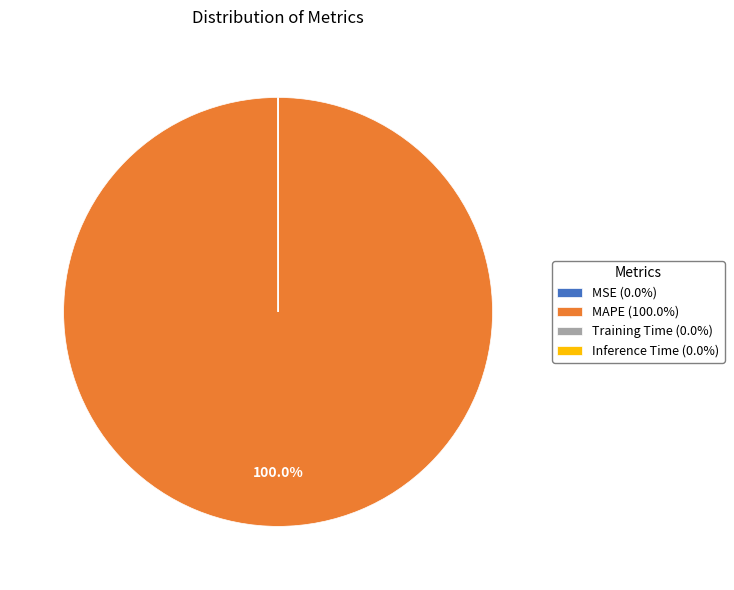

Does any single category account for the majority?

Yes